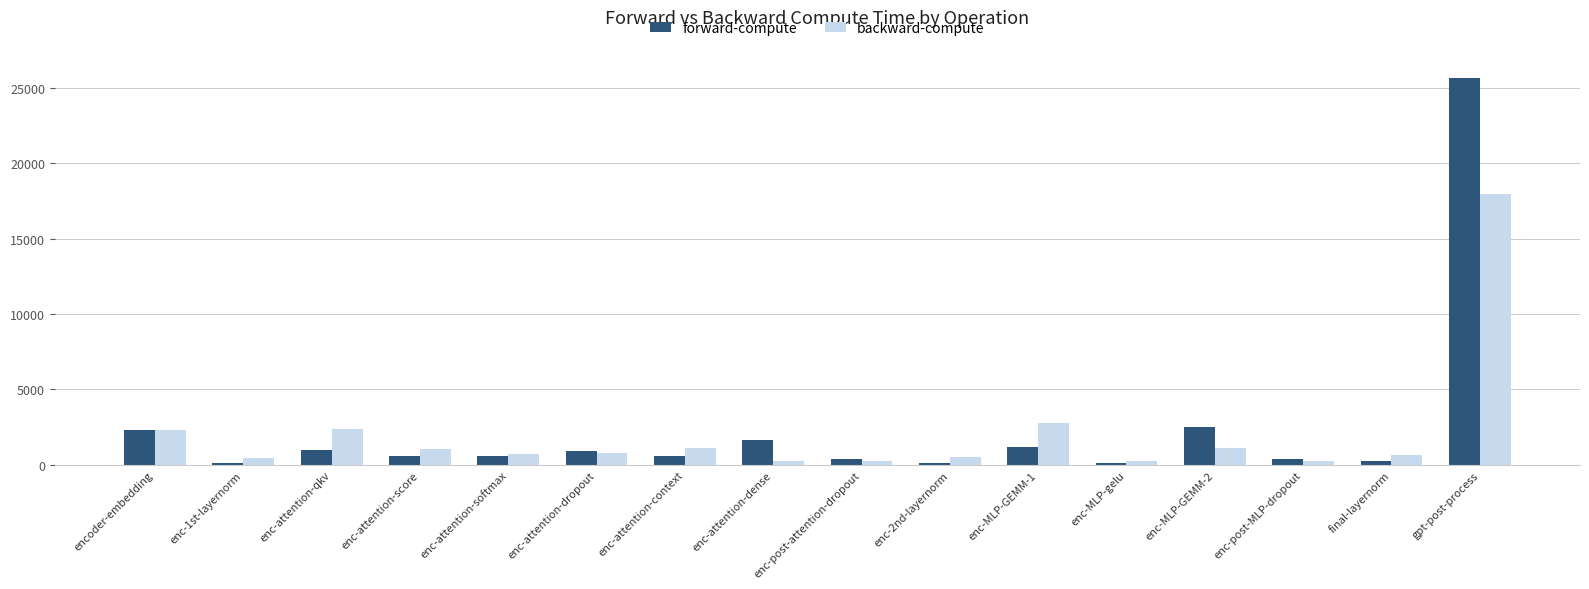

What are all the series names shown in the legend?

forward-compute, backward-compute